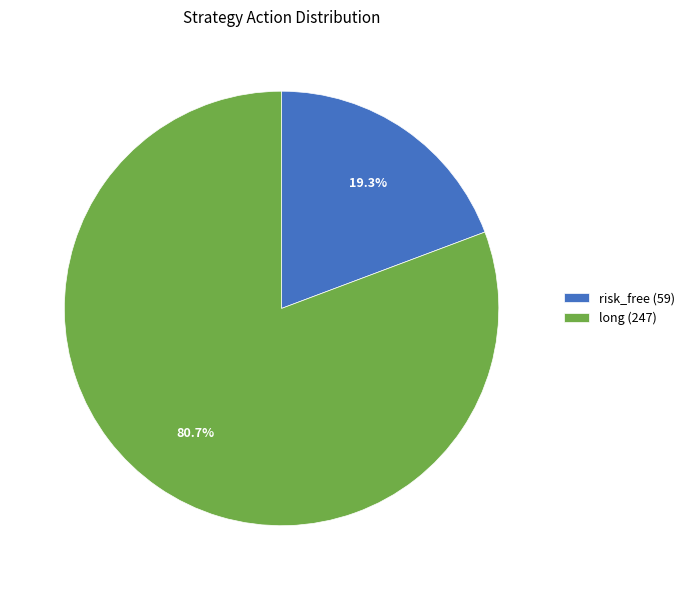

Which category has the biggest portion of the pie?

long